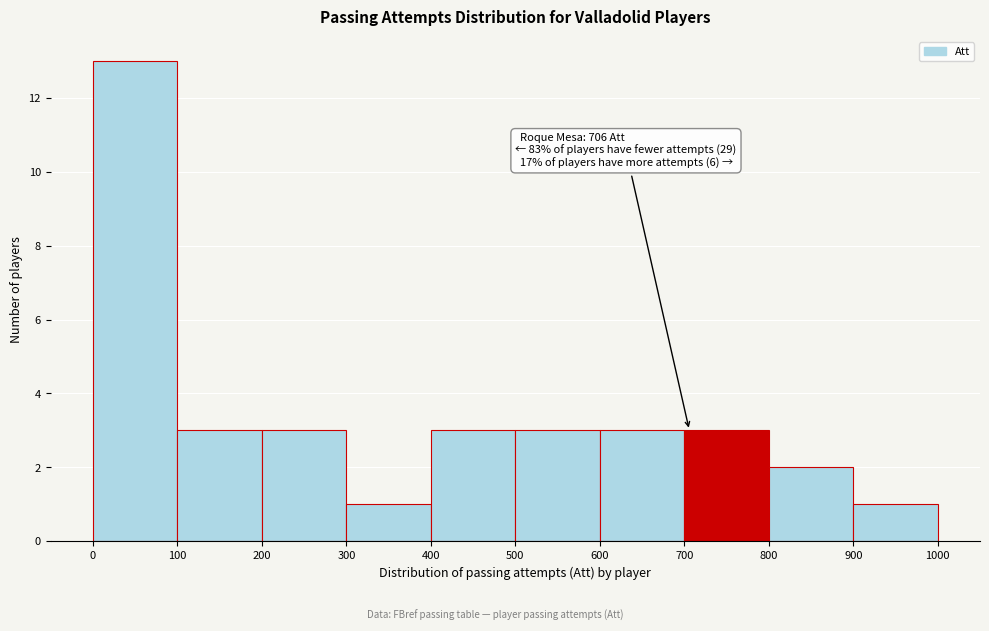

Which range on the x-axis has the tallest bar?

0 to 100